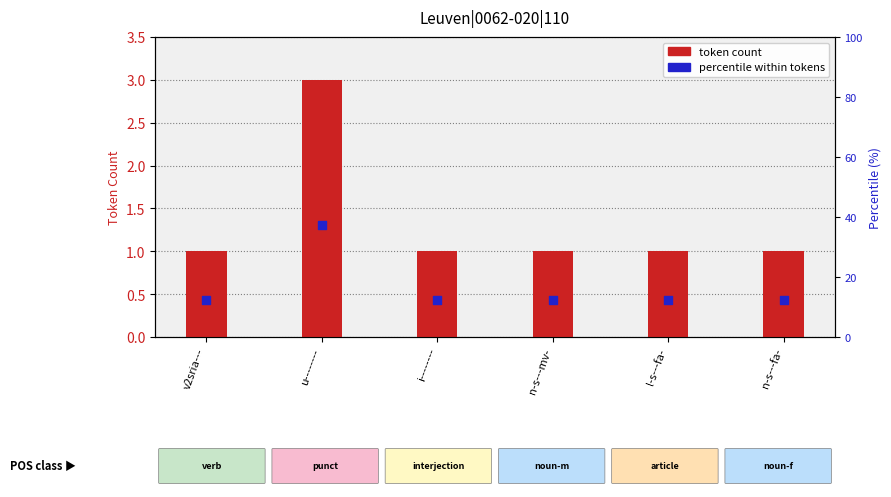

At how many categories does at least one series exceed 35?

1